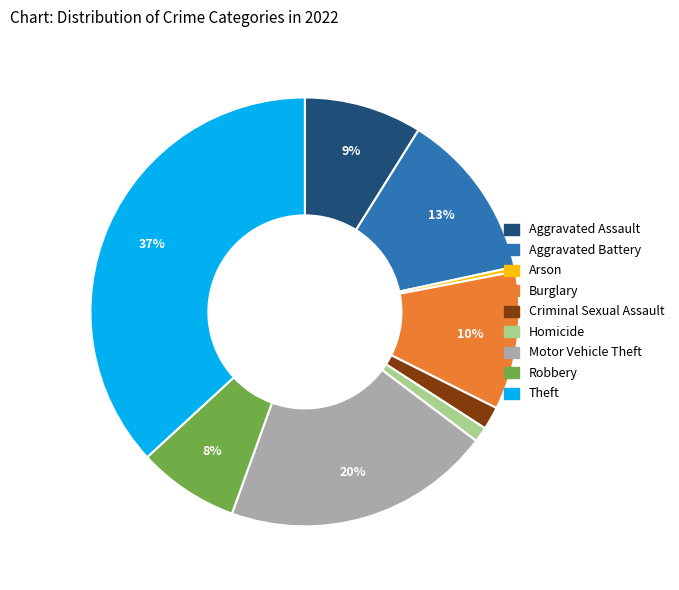

Count the number of slices in the pie.

9